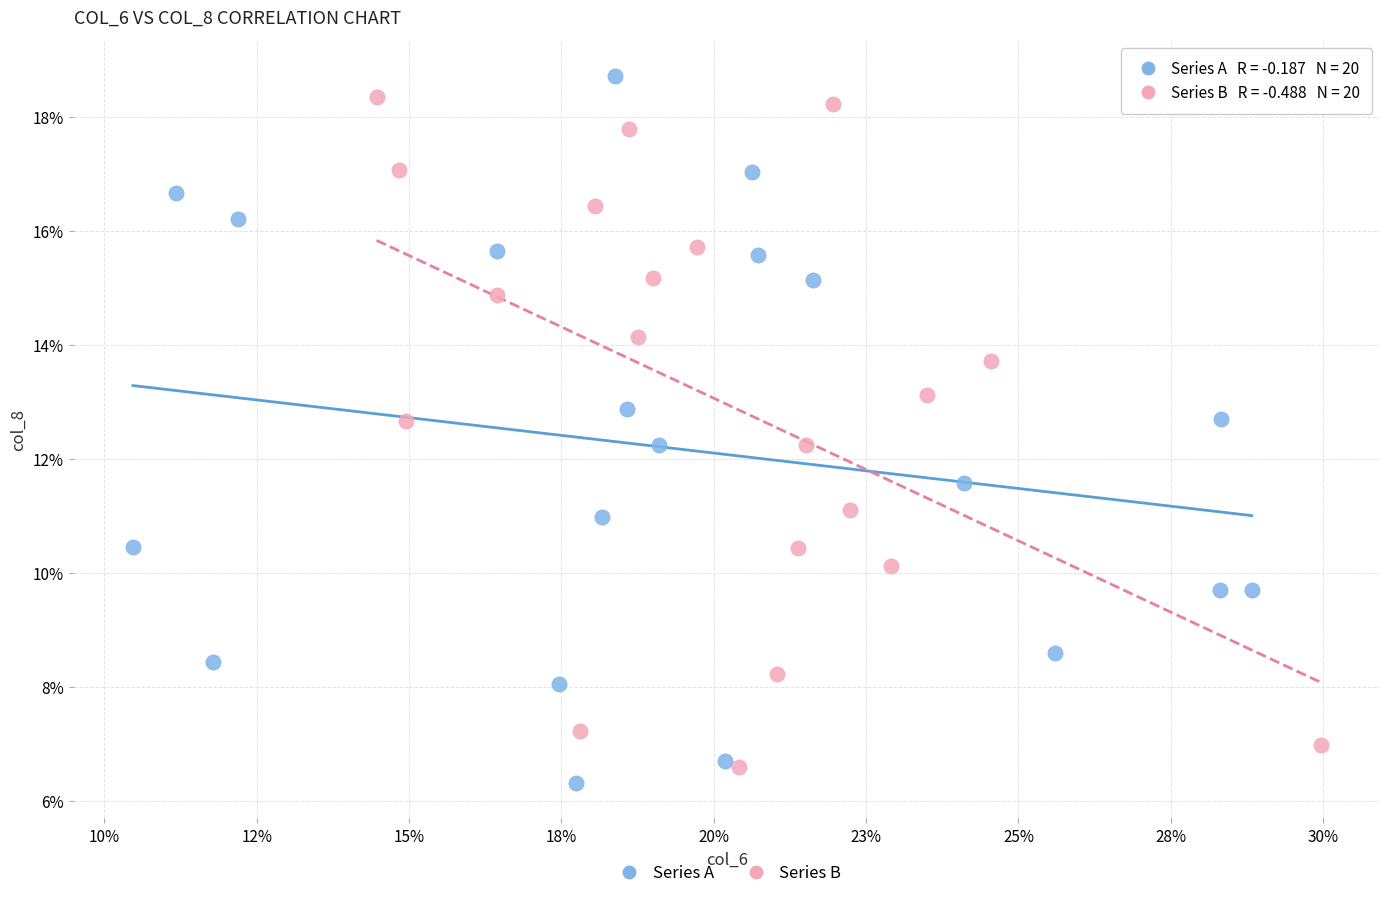

What are all the series names shown in the legend?

Series A, Series B